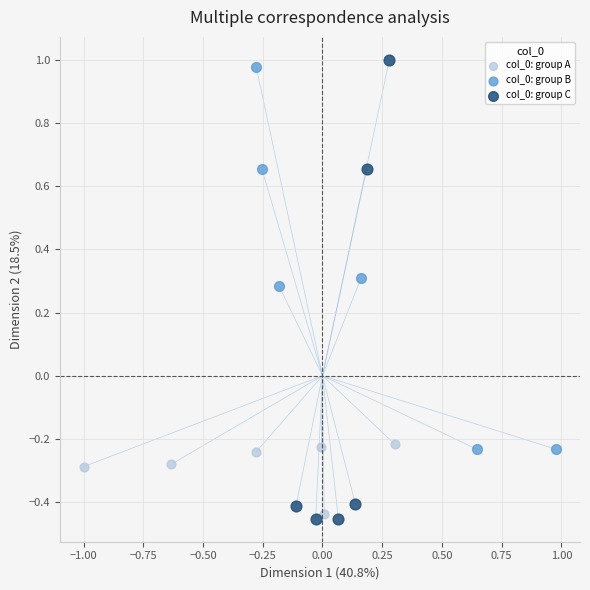

What are all the series names shown in the legend?

col_0: group A, col_0: group B, col_0: group C